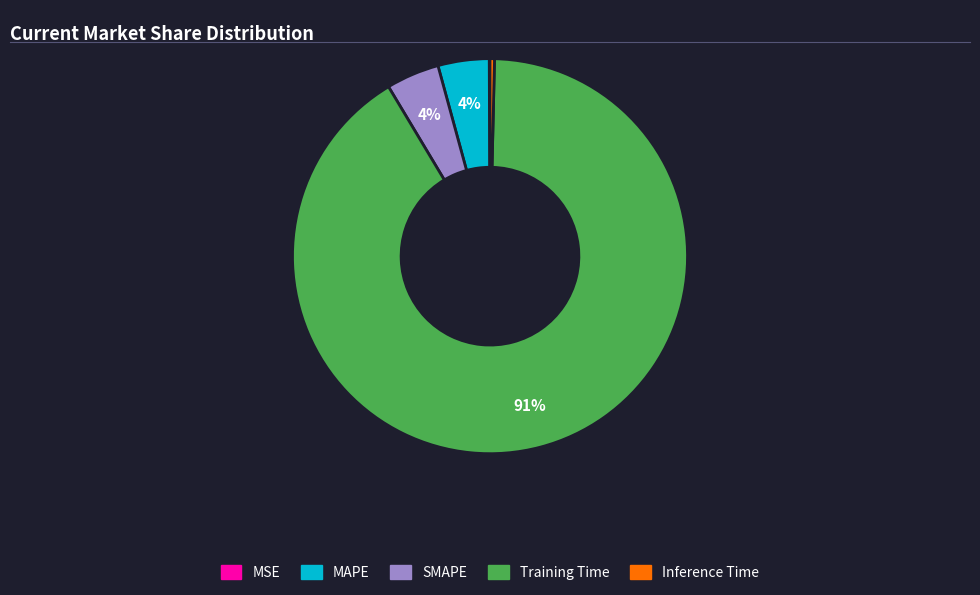

What is the largest slice in the pie chart?

Training Time